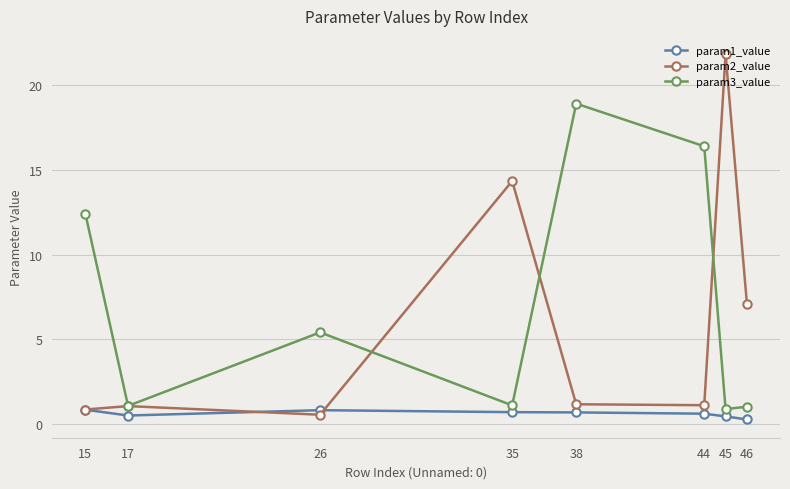

Is it true that param3_value equals 5.4 at 26?

True